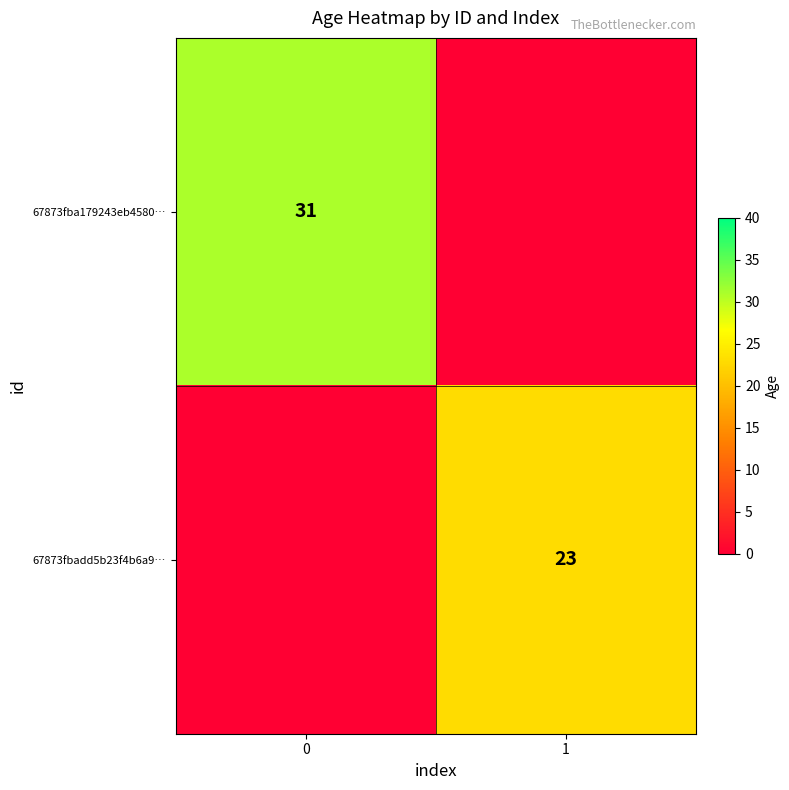

What is the difference between the maximum and minimum values in the 67873fbadd5b23f4b6a9… series?

23